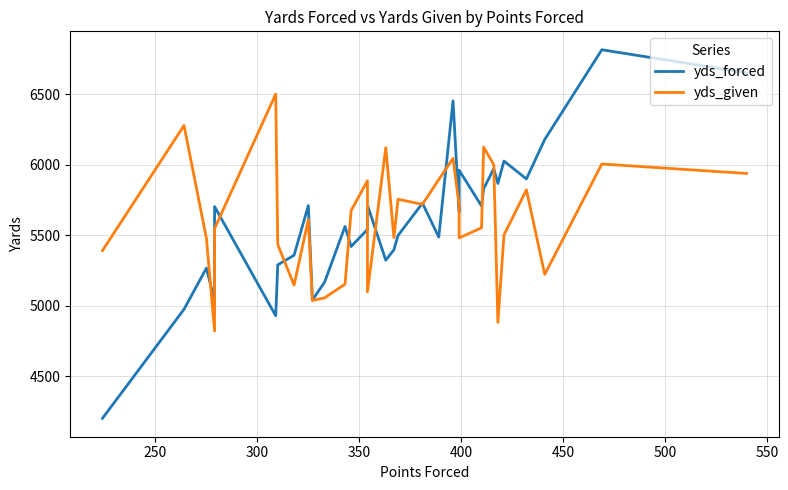

Does the chart have visible grid lines?

Yes